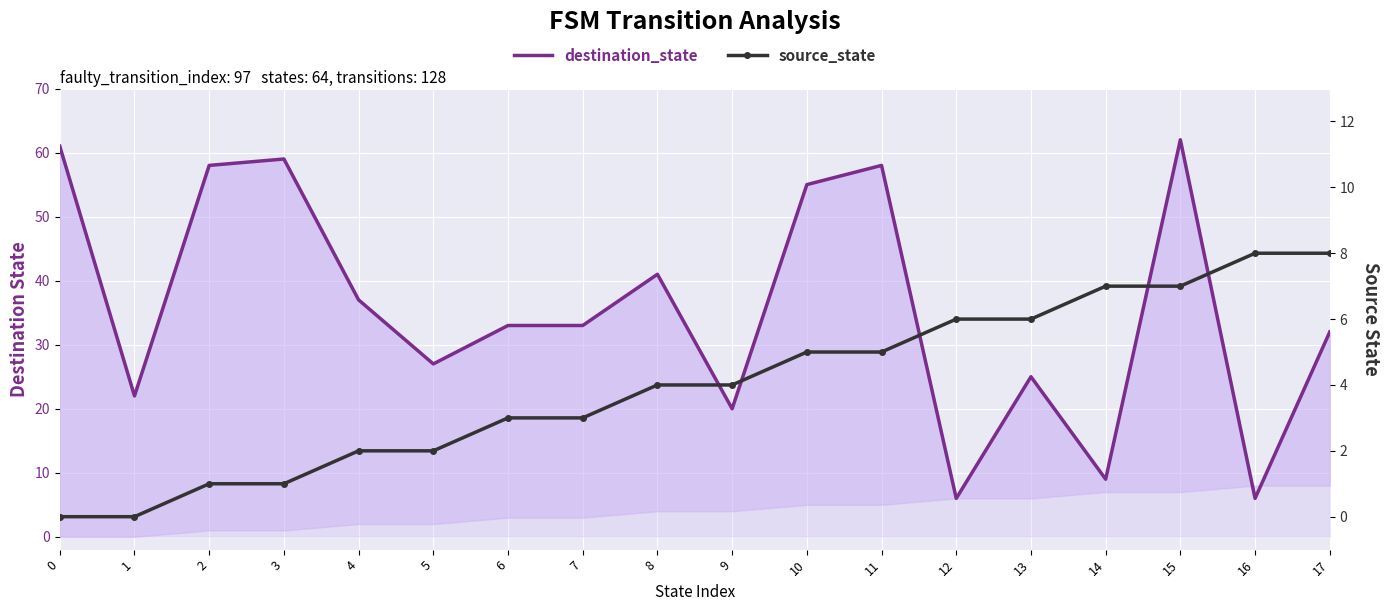

True or false: source_state and destination_state cross at least once.

True